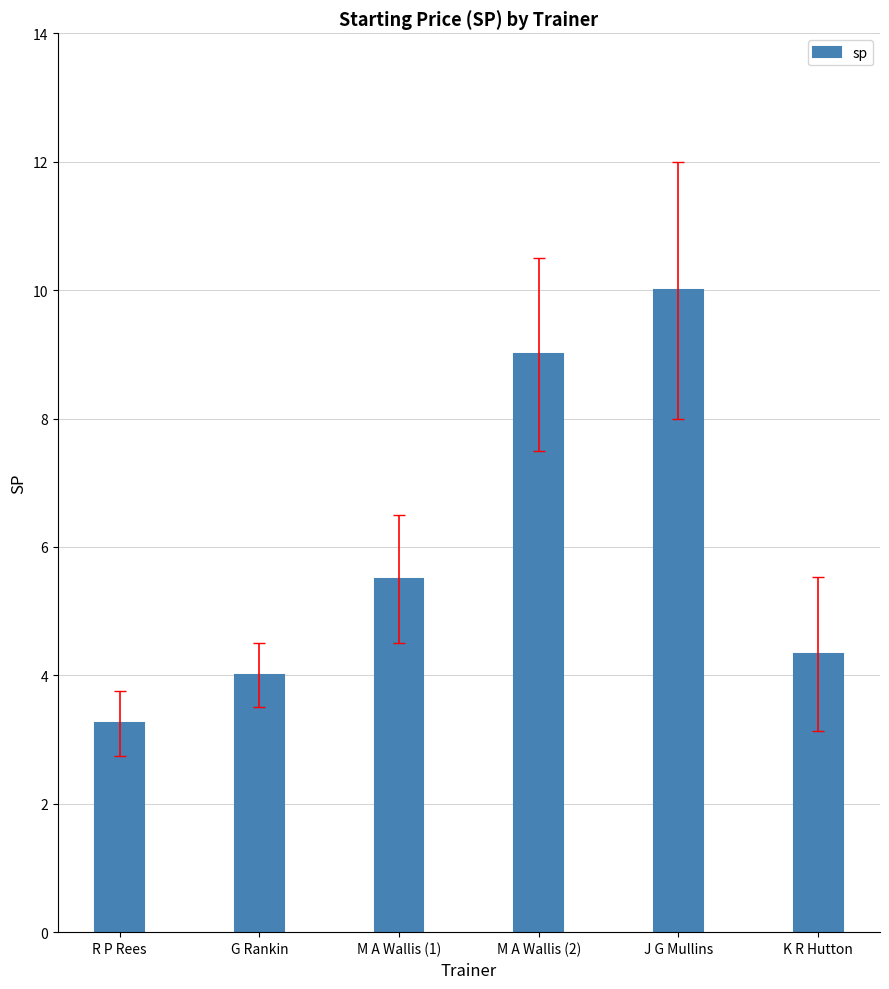

What is the maximum value shown in the chart?

10.0